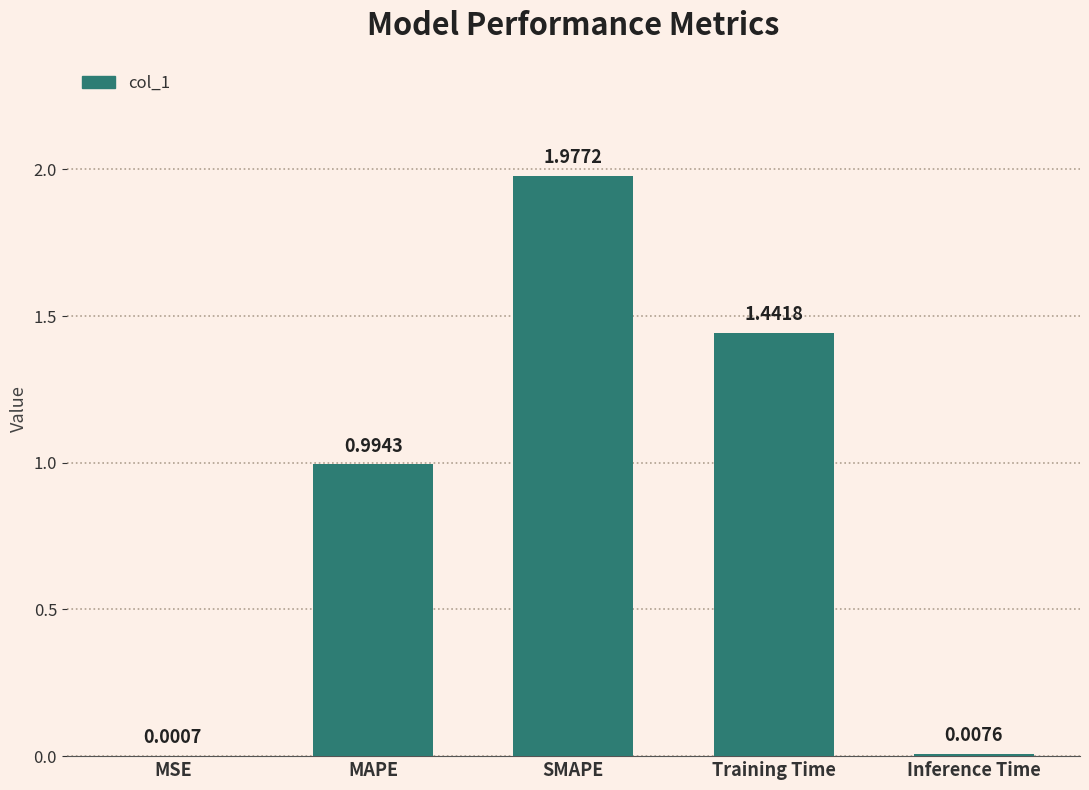

What is the change in value from MAPE to Training Time?

+0.4